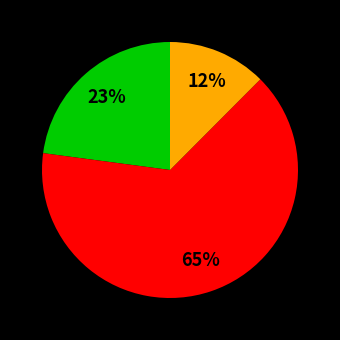

Is there a majority slice in this chart?

Yes